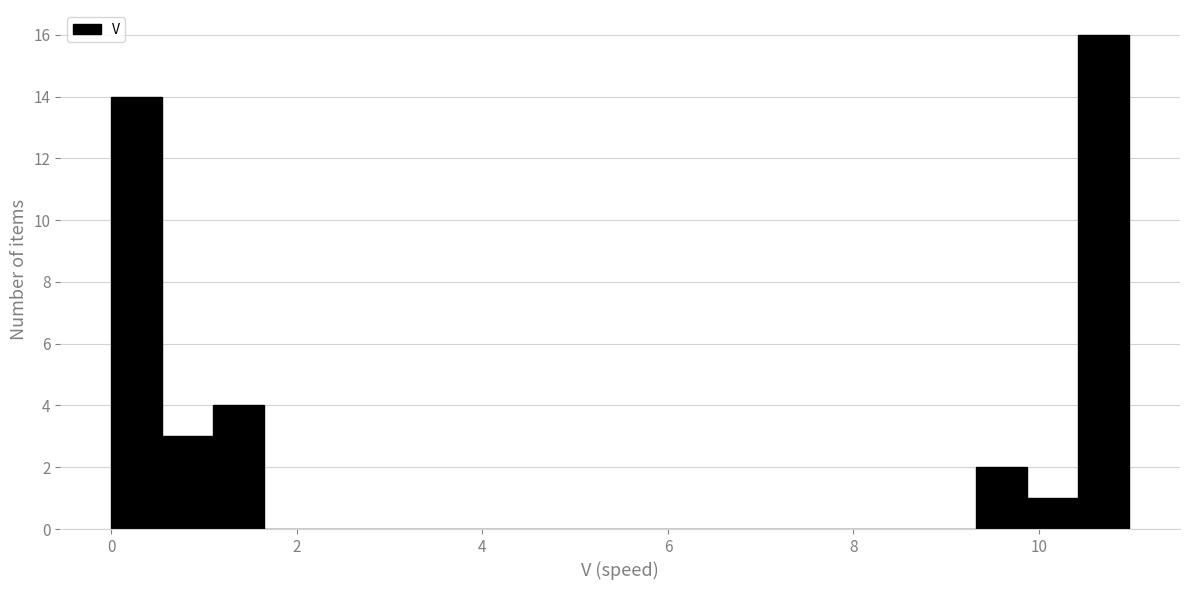

Read against the x-axis, roughly where is the centre of the tallest bar?

10.6